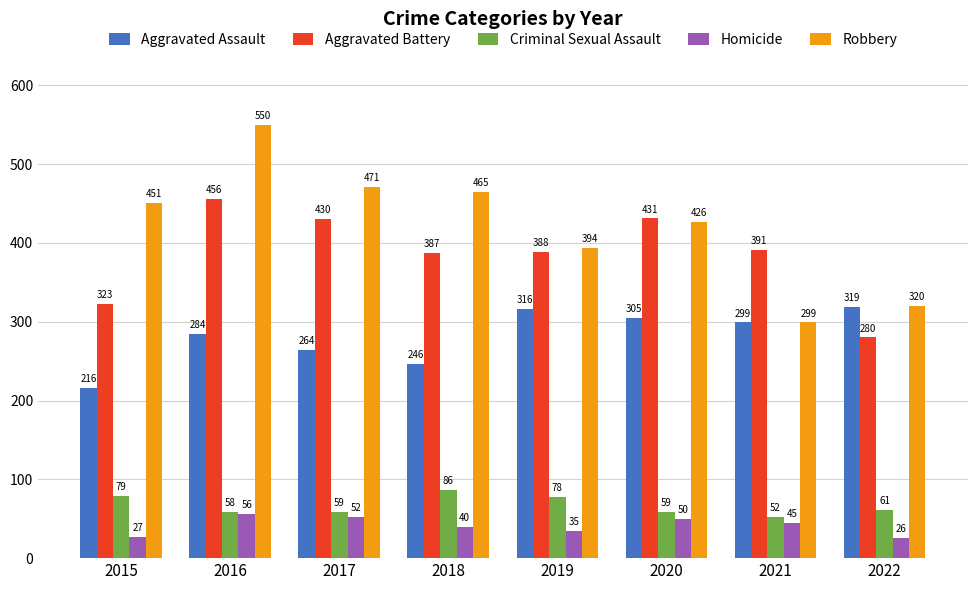

Reading right to left, what are all the values shown in this chart?

Aggravated Assault: 2022=319	2021=299	2020=305	2019=316	2018=246	2017=264	2016=284	2015=216
Aggravated Battery: 2022=280	2021=391	2020=431	2019=388	2018=387	2017=430	2016=456	2015=323
Criminal Sexual Assault: 2022=61	2021=52	2020=59	2019=78	2018=86	2017=59	2016=58	2015=79
Homicide: 2022=26	2021=45	2020=50	2019=35	2018=40	2017=52	2016=56	2015=27
Robbery: 2022=320	2021=299	2020=426	2019=394	2018=465	2017=471	2016=550	2015=451